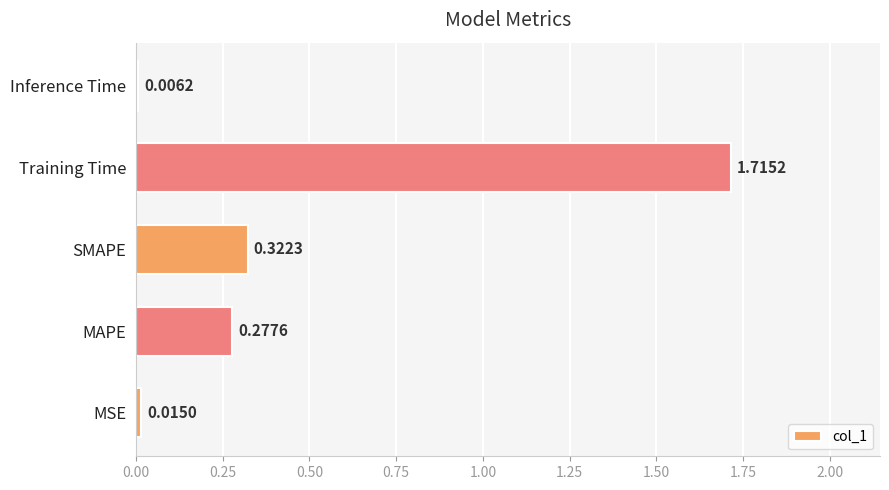

At which category does the chart reach its peak across all series?

Training Time